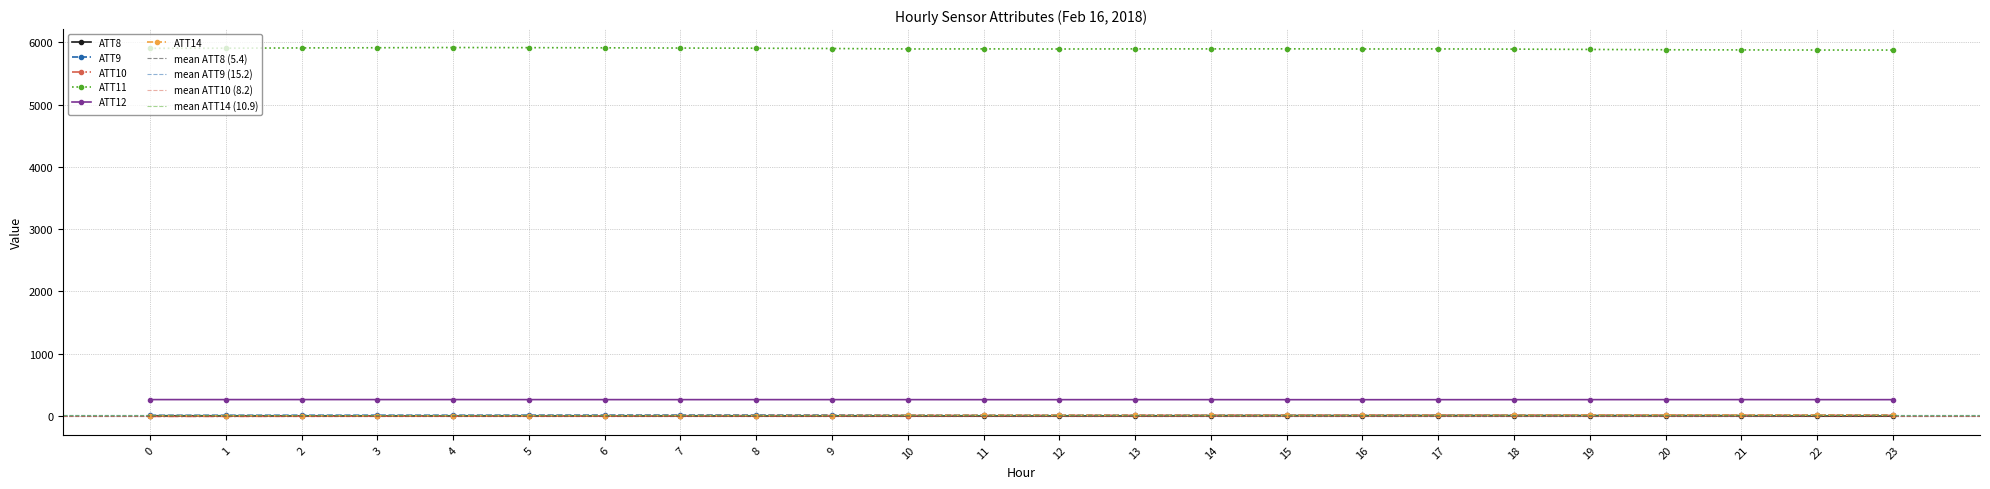

What is the value of the ATT12 point at the 6th from the left?

265.3